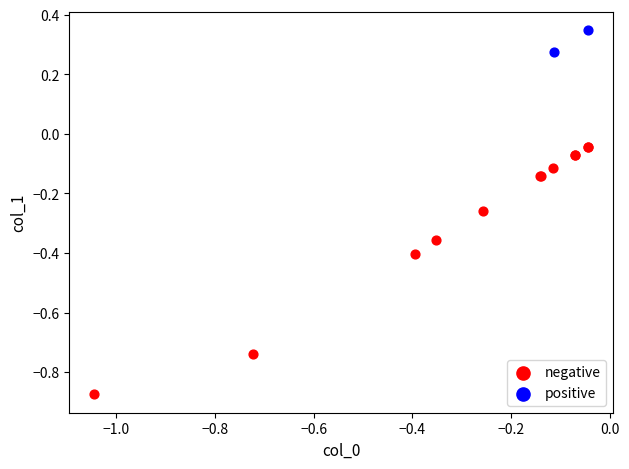

Which series has the largest Y range (max minus min)?

negative